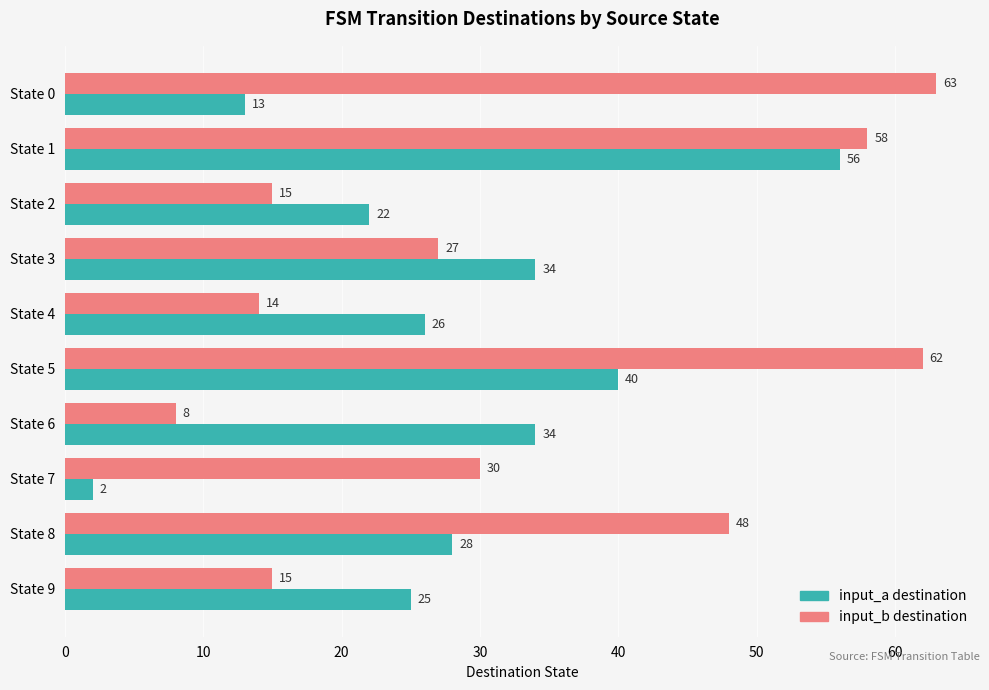

At how many categories does at least one series exceed 33?

6